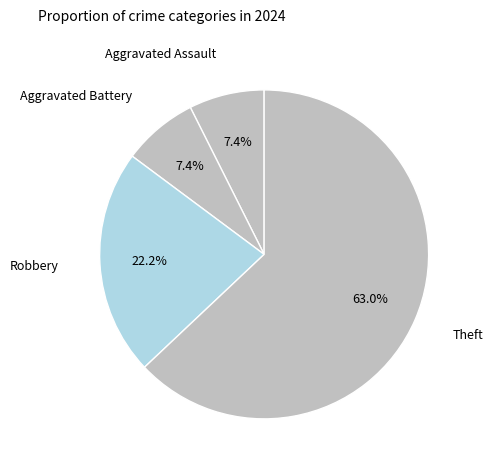

Count the number of slices in the pie.

4